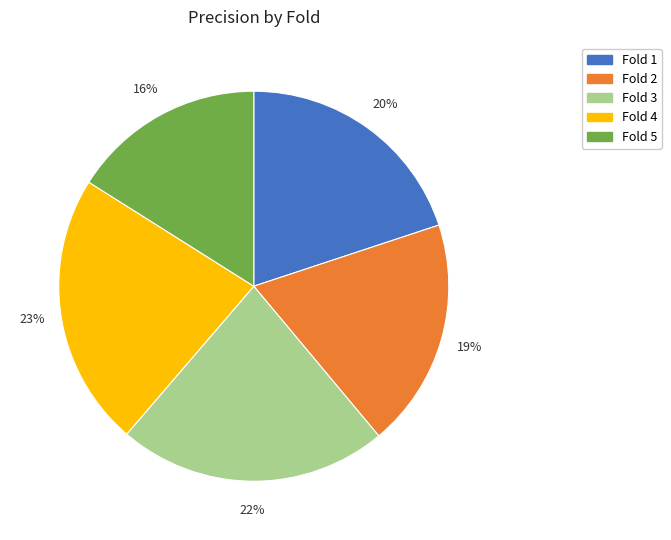

Which has a higher value, Fold 5 or Fold 1?

Fold 1